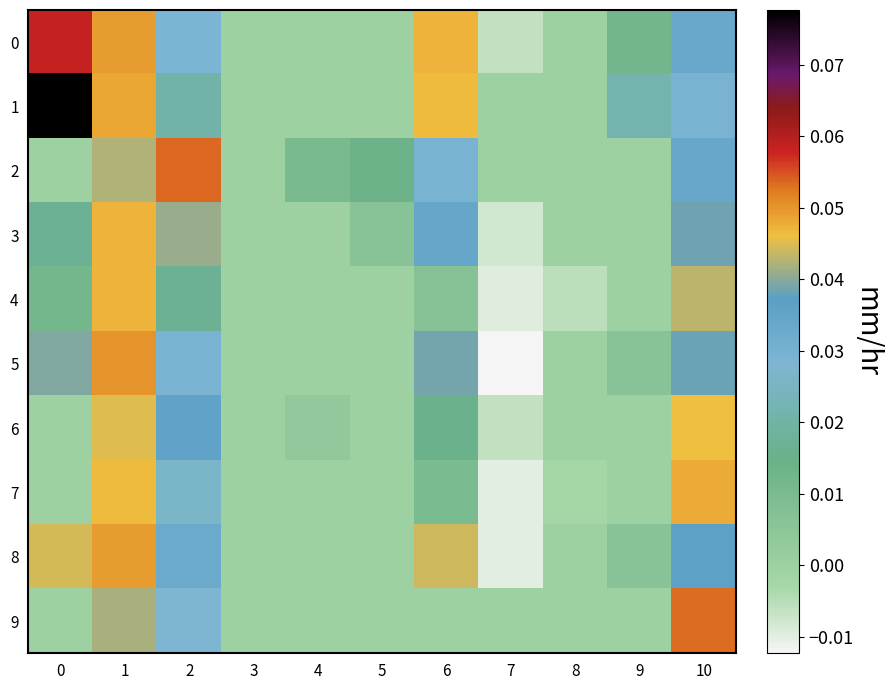

How many series are shown in this chart?

10